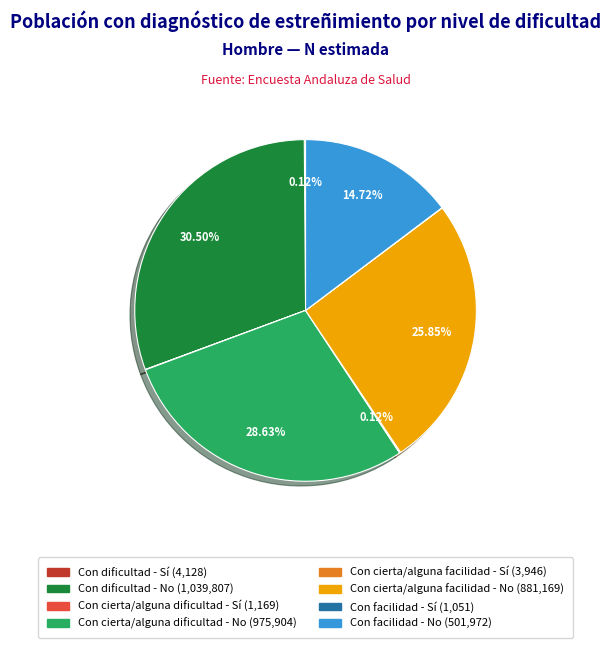

What is the ratio of the value at Con facilidad - No to the value at Con cierta/alguna facilidad - No?

0.6